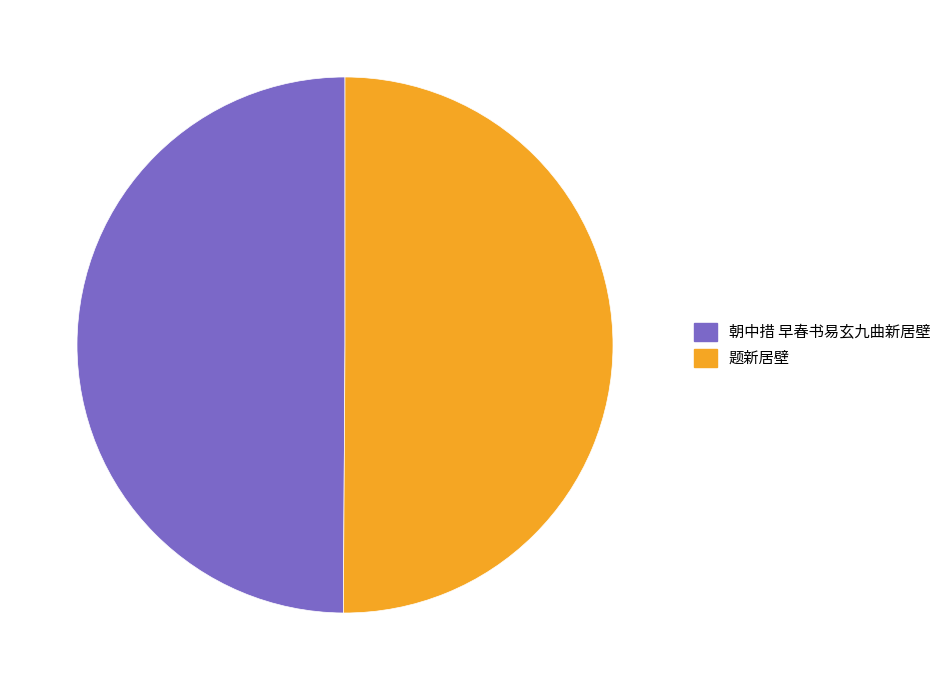

The 题新居壁 slice represents 64% of the pie. True or false?

False